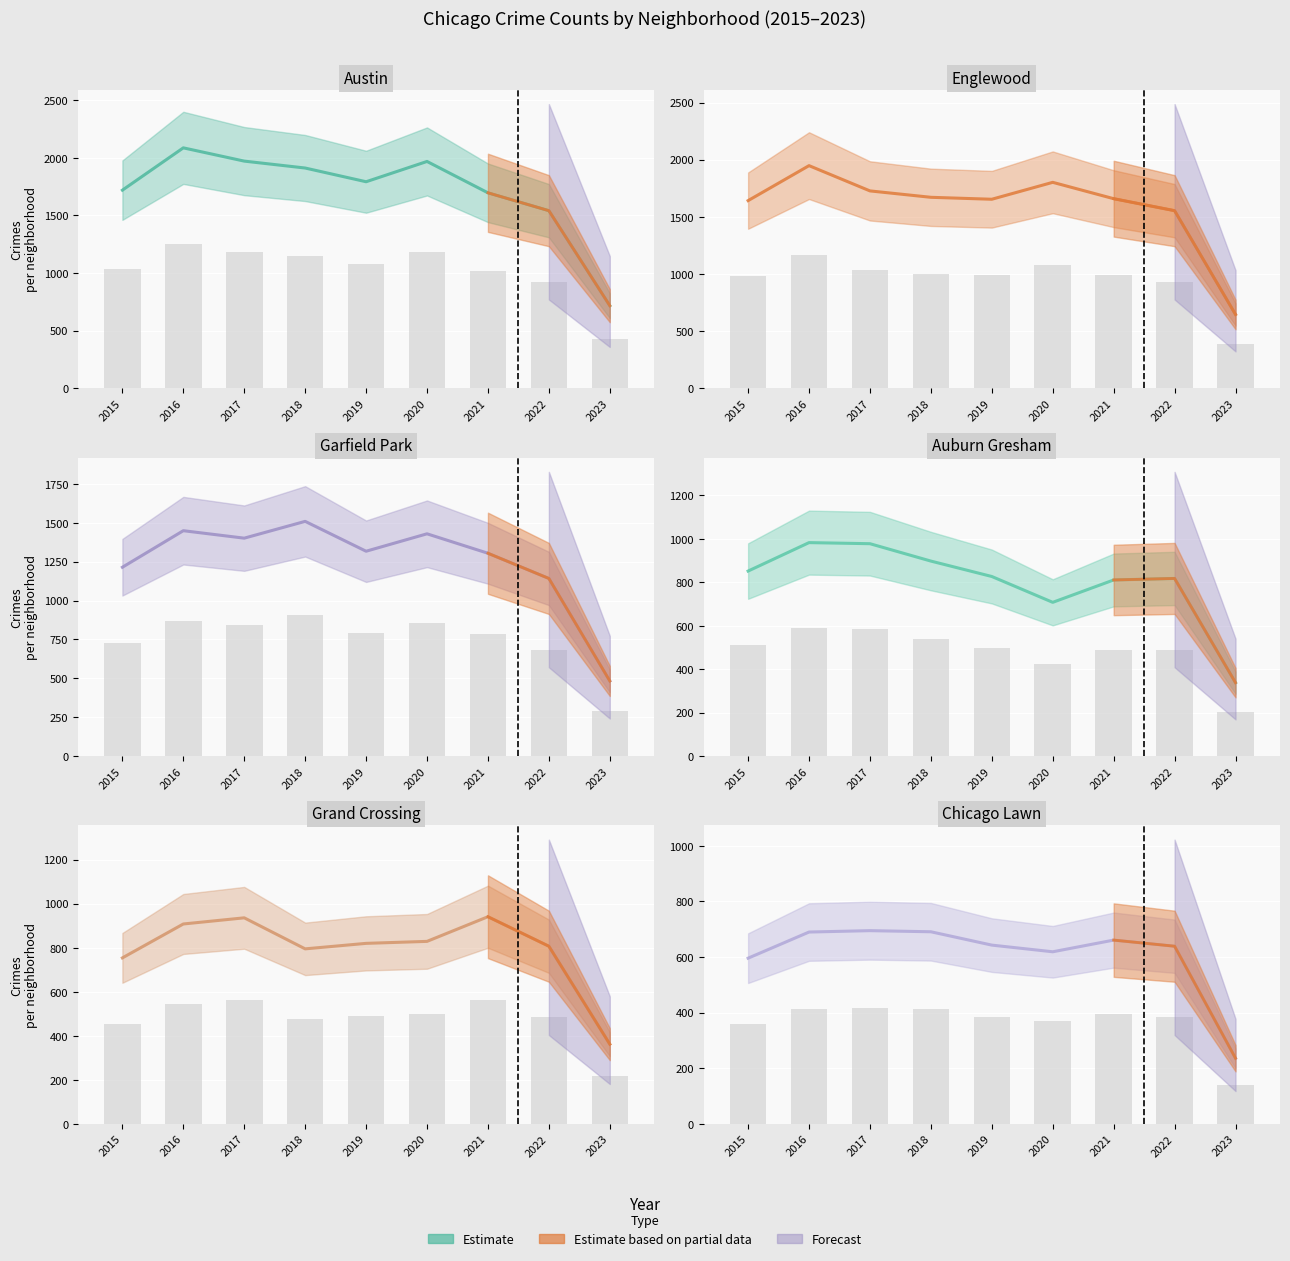

What is the difference between the Grand Crossing values at 2017 and 2018?

141.0